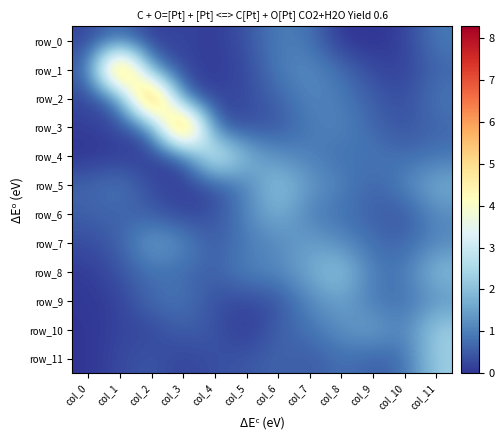

Which category has the lowest value in the row_3 series?

col_0